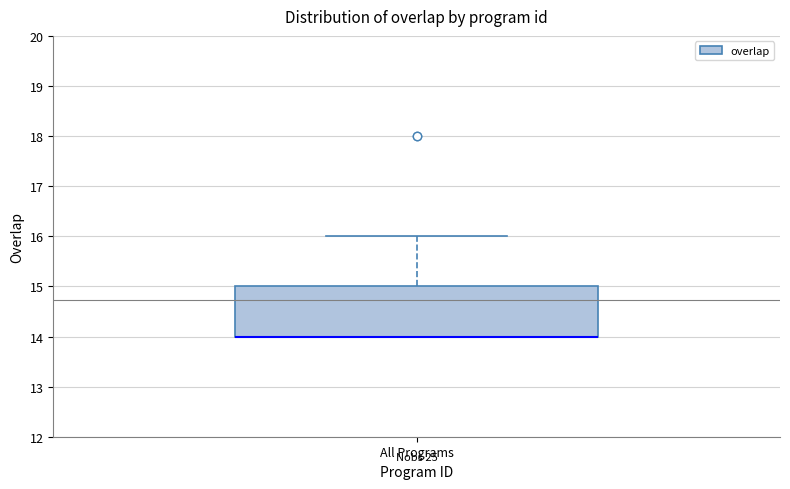

Read this box plot against the y-axis: the position of the median line, the range covered by the box, and the ends of both whiskers. The values are not printed on the chart, so give them approximately, as read against the axis.

median 14 (drawn on the box's lower edge), box 14 to 15, whiskers 14 to 16